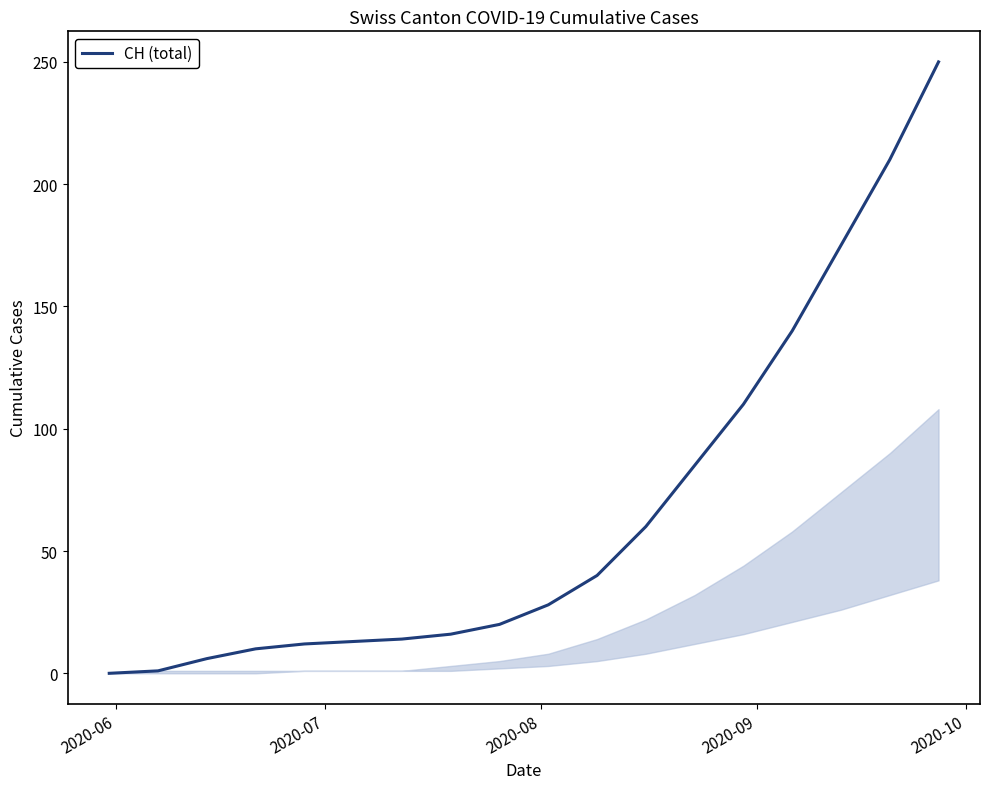

What is the difference between the maximum and minimum values?

250